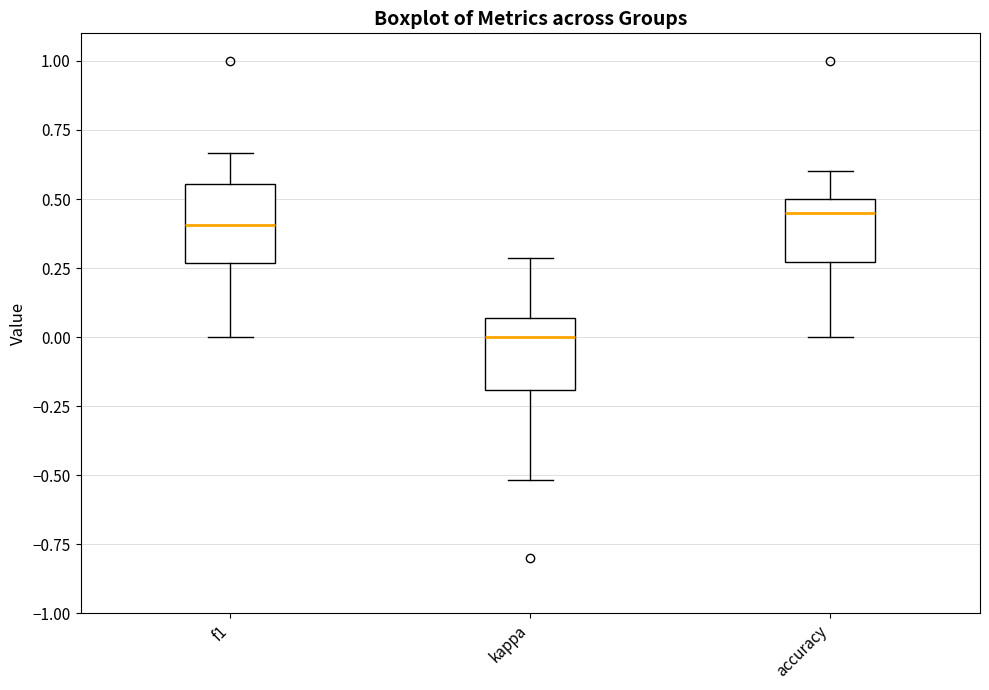

Where does the lower whisker of the box for kappa end on the y-axis? The values are not printed on the chart, so give them approximately, as read against the axis.

-0.50